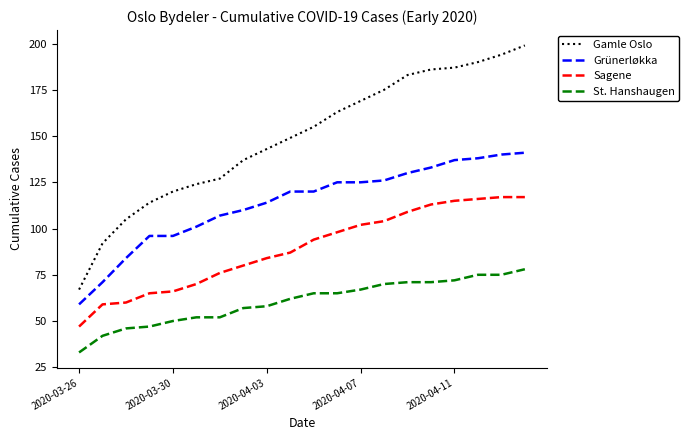

What is the minimum value shown in the chart?

33